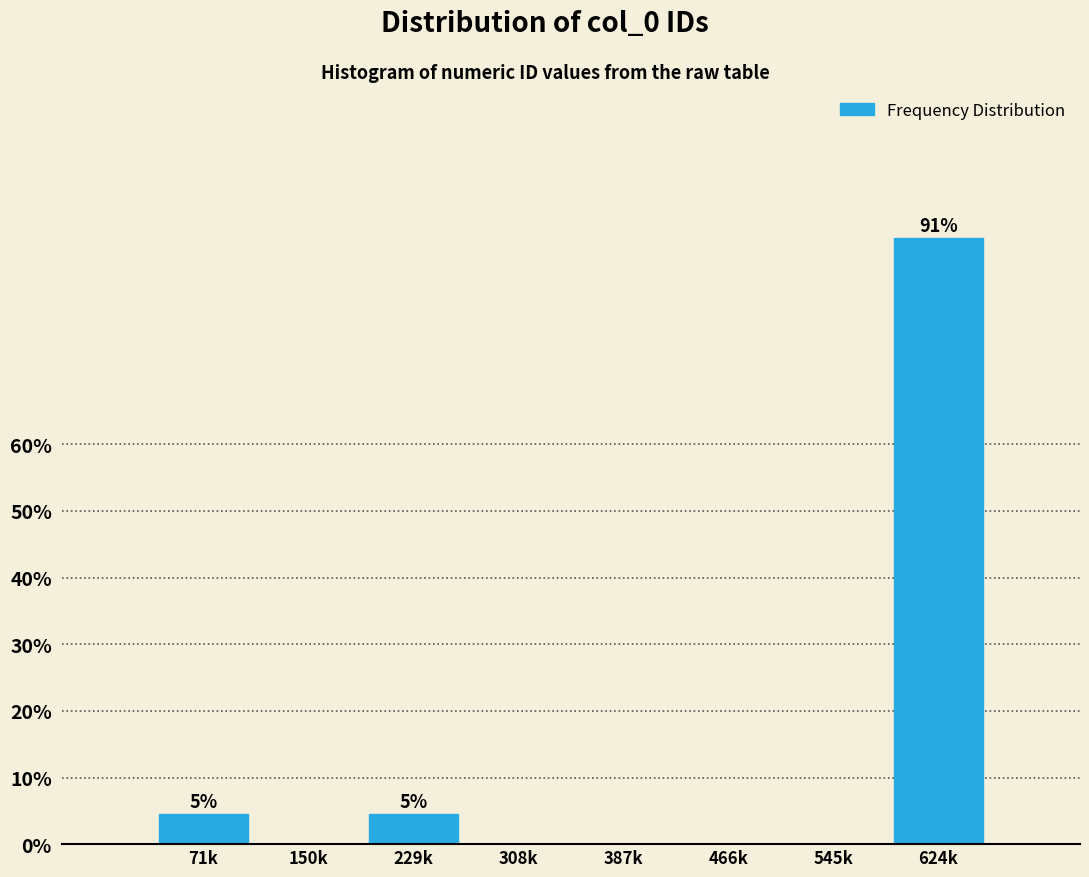

Reading left to right, what are all the values shown in this chart?

71k=4.5	150k=0.0	229k=4.5	308k=0.0	387k=0.0	466k=0.0	545k=0.0	624k=90.9